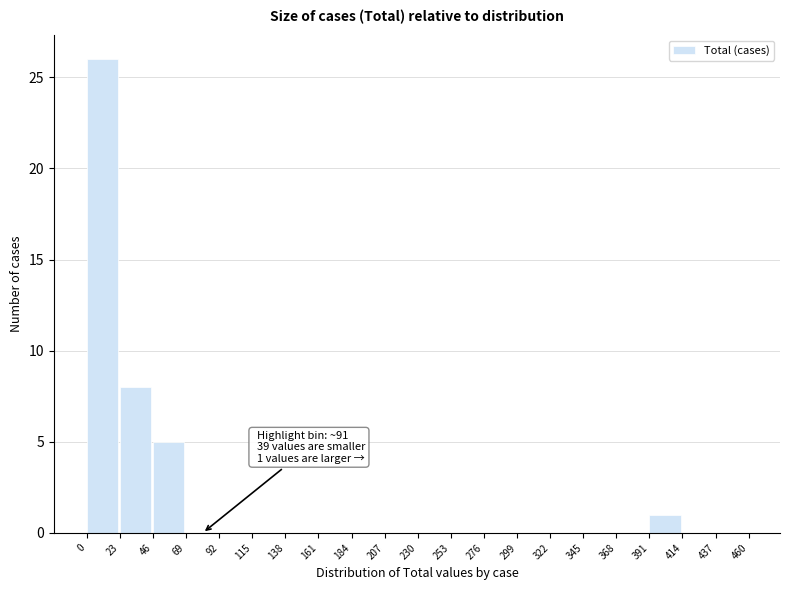

Over which range of the x-axis is the bar tallest?

0 to 23